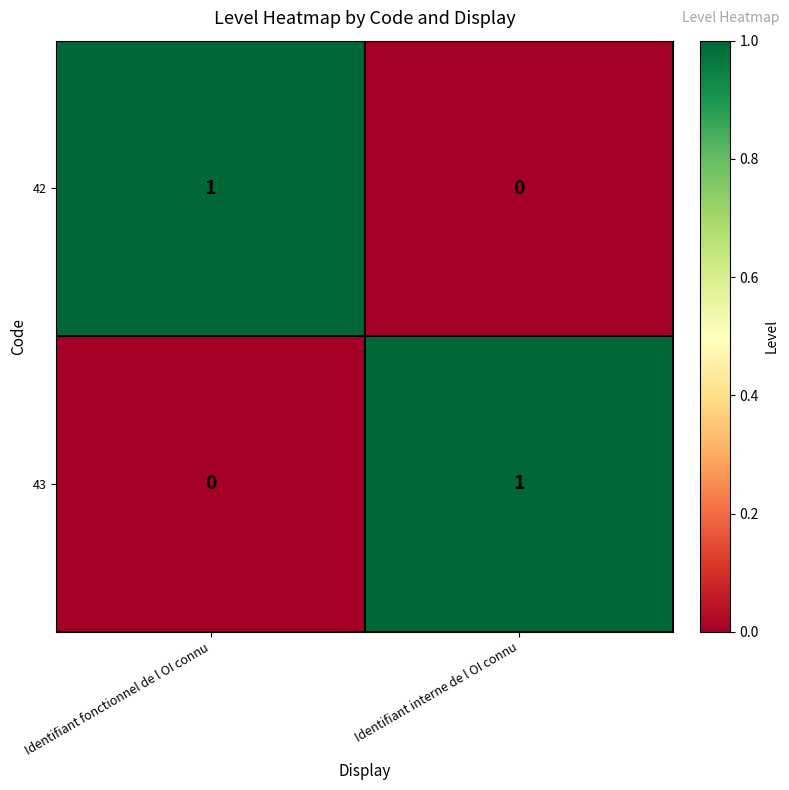

Rank the categories by 43 value from highest to lowest.

Identifiant interne de l OI connu, Identifiant fonctionnel de l OI connu